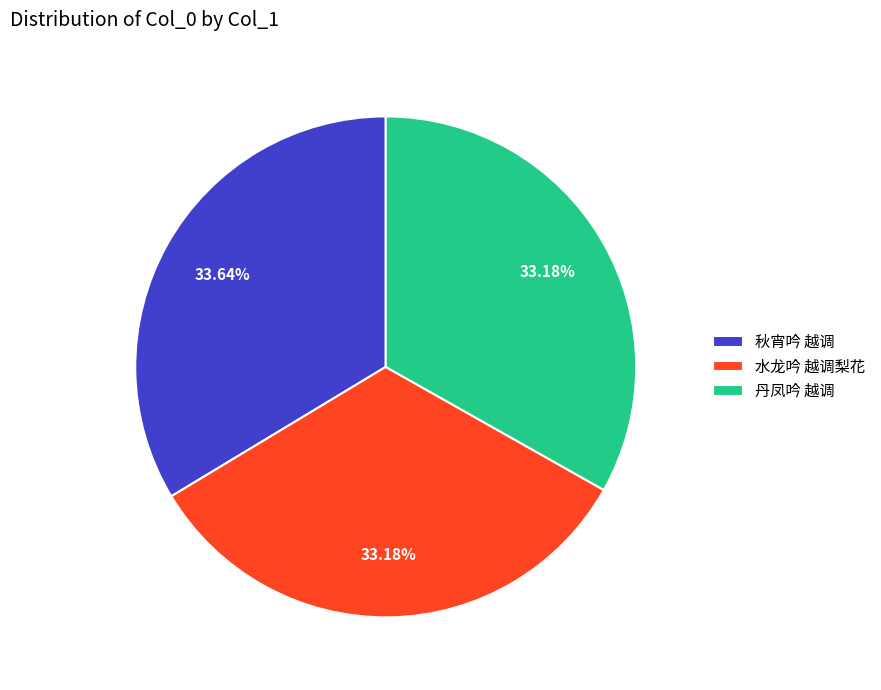

What is the ratio of the value at 水龙吟 越调梨花 to the value at 秋宵吟 越调?

1.0